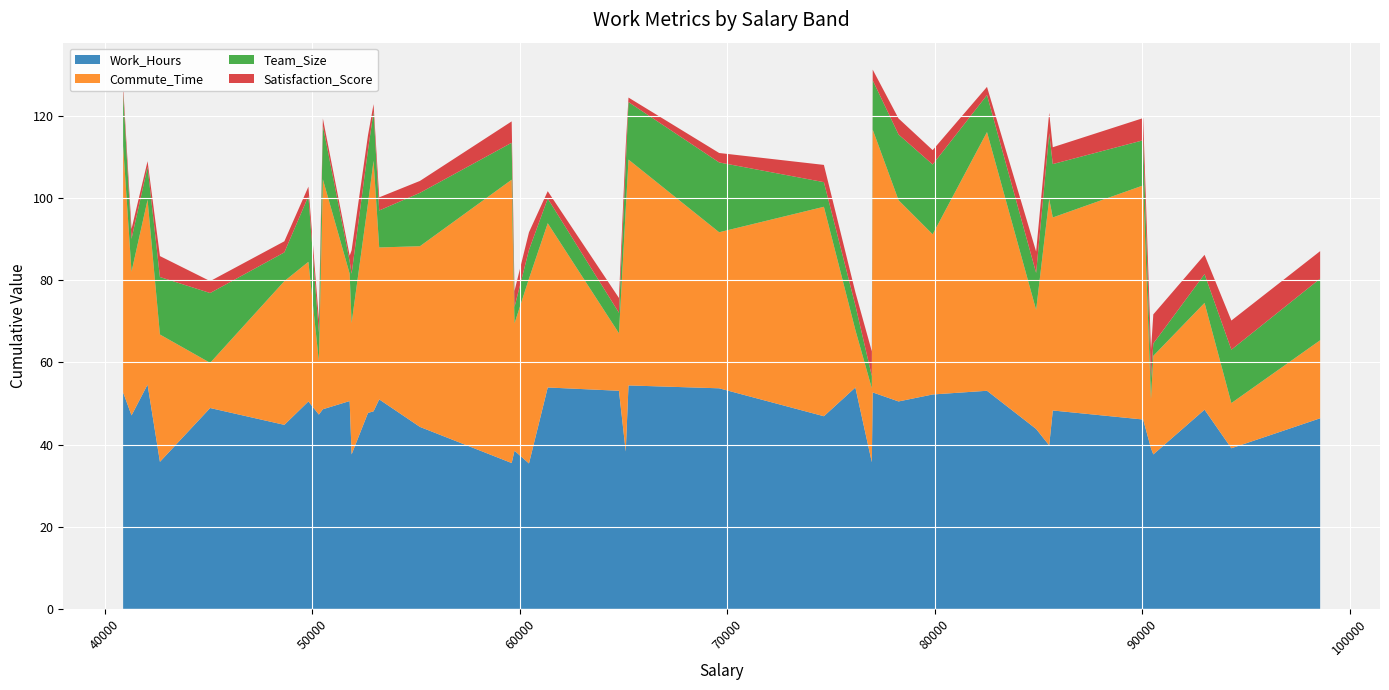

Reading left to right, list all the values displayed in this chart.

Work_Hours: 52.7	47.1	54.6	35.8	48.9	44.8	50.5	47.3	48.6	50.6	37.6	47.7	48.1	51.0	44.3	35.5	38.5	35.4	53.9	53.1	38.3	54.4	53.7	46.9	53.9	35.7	52.7	50.5	52.2	53.1	43.8	39.8	48.3	46.1	39.1	37.6	48.5	39.1	46.4
Commute_Time: 60.0	35.0	45.0	31.0	11.0	35.0	34.0	13.0	56.0	31.0	32.0	51.0	61.0	37.0	44.0	69.0	31.0	45.0	40.0	14.0	59.0	55.0	38.0	51.0	14.0	18.0	64.0	49.0	39.0	63.0	29.0	60.0	47.0	57.0	12.0	24.0	26.0	11.0	19.0
Team_Size: 13.0	8.0	8.0	14.0	17.0	7.0	16.0	7.0	13.0	3.0	12.0	13.0	12.0	9.0	13.0	9.0	4.0	7.0	6.0	5.0	11.0	14.0	17.0	6.0	6.0	3.0	12.0	16.0	17.0	9.0	9.0	16.0	13.0	11.0	5.0	3.0	7.0	13.0	15.0
Satisfaction_Score: 1.6	2.4	1.4	5.1	2.9	2.7	2.3	3.2	1.8	1.4	5.7	3.6	1.8	3.2	2.9	5.2	3.9	4.3	1.8	3.6	4.4	1.1	2.3	4.2	3.2	6.0	2.6	3.9	3.5	2.0	5.2	5.0	4.1	5.4	6.9	7.1	4.7	7.1	6.7